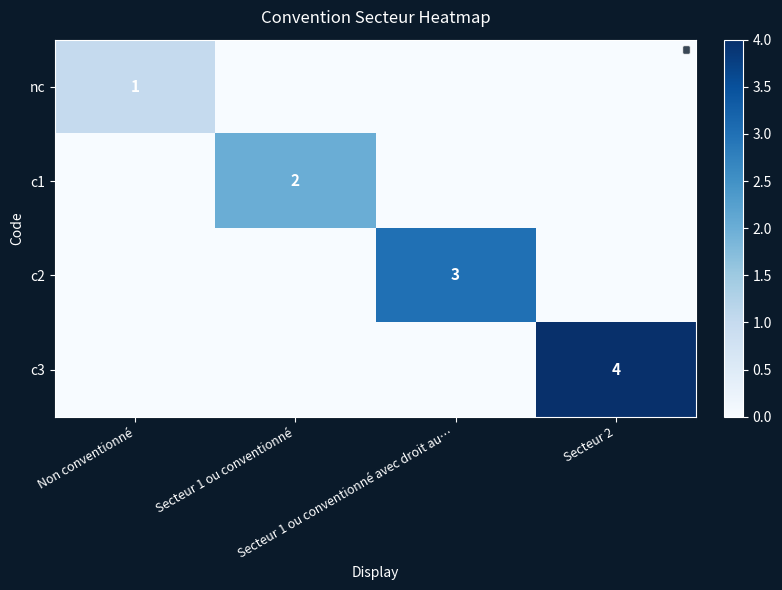

At which category is the sum across all series the highest?

Secteur 2